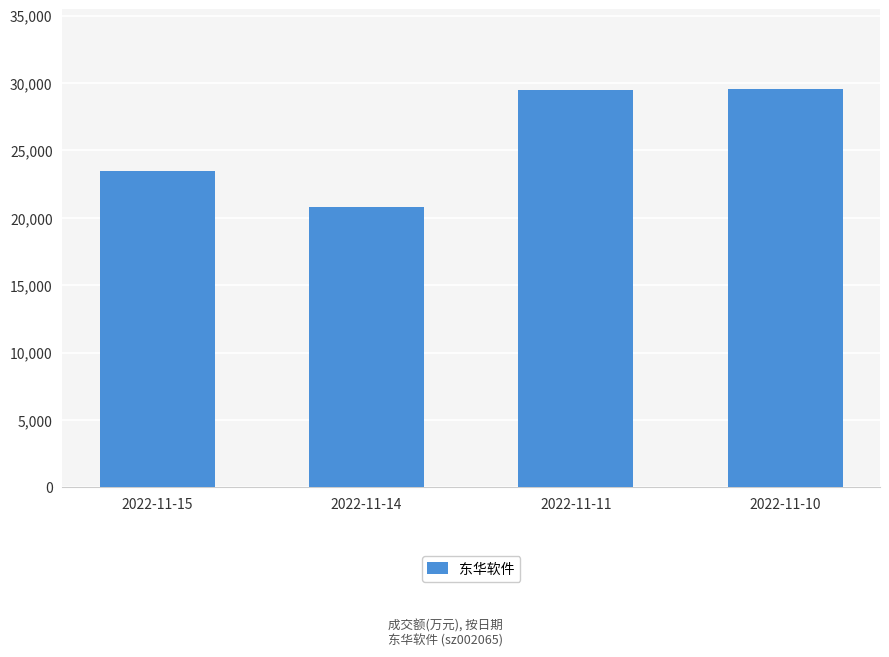

Approximately how many times larger is the value at 2022-11-11 compared to 2022-11-10?

1.0